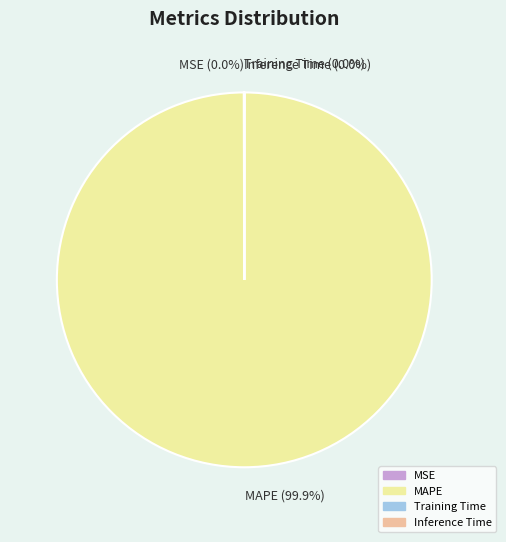

Does any single category account for the majority?

Yes